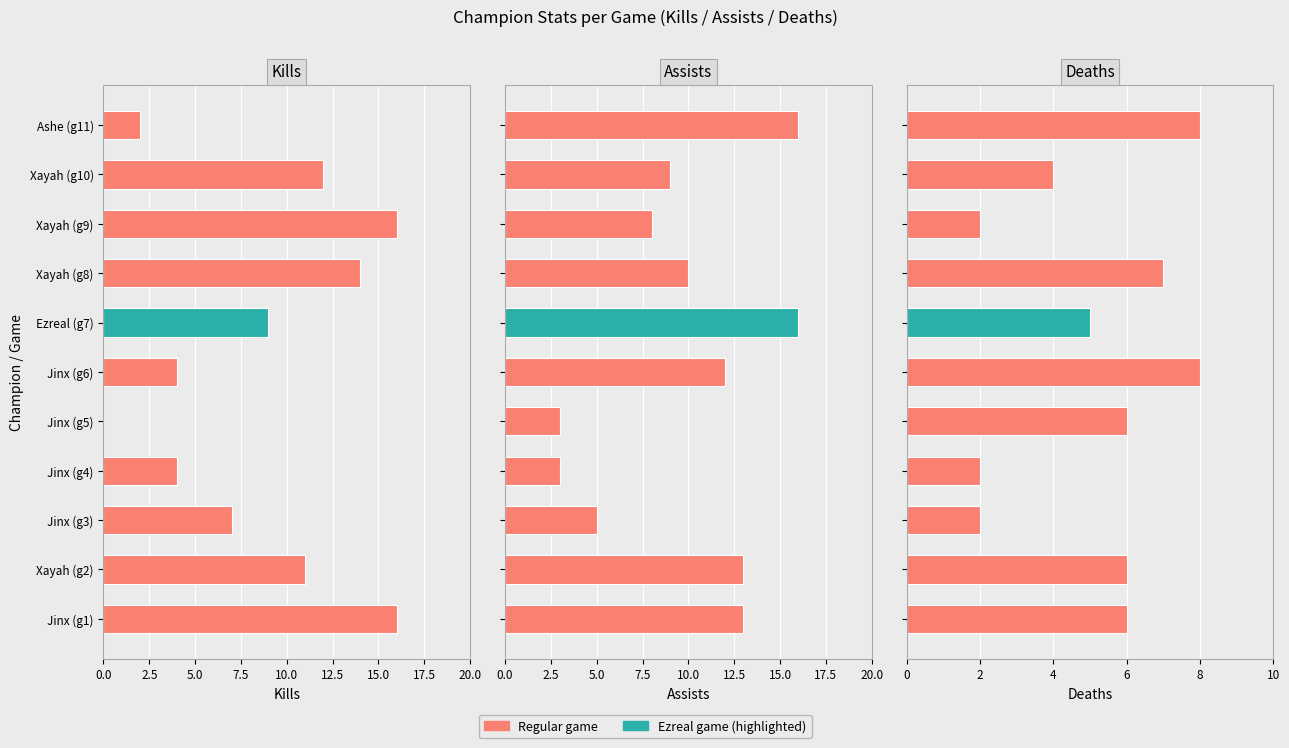

Reading left to right, what are all the values shown in this chart?

Kills: 16	11	7	4	0	4	9	14	16	12	2
Assists: 13	13	5	3	3	12	16	10	8	9	16
Deaths: 6	6	2	2	6	8	5	7	2	4	8